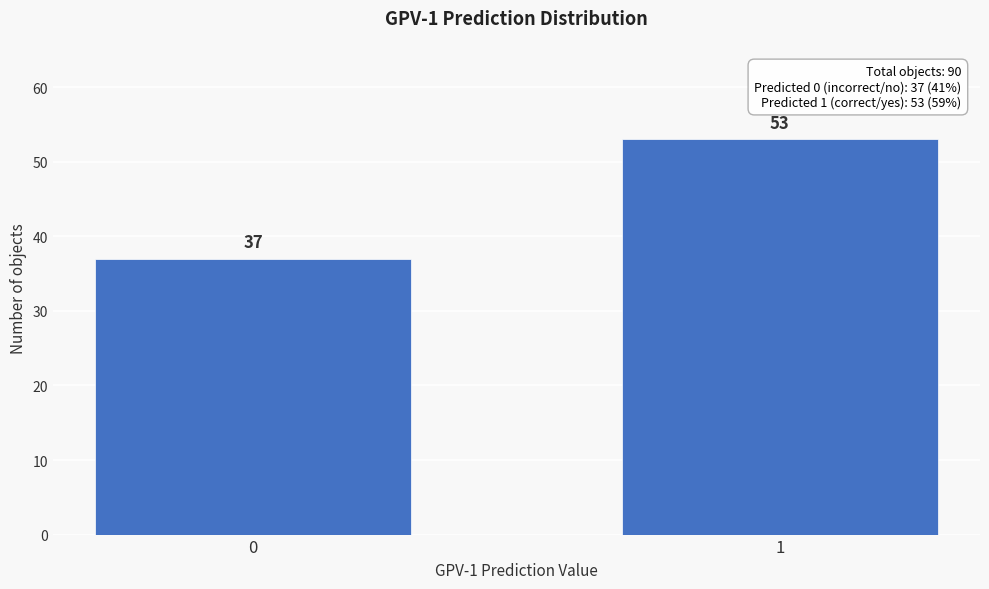

Reading left to right, list all the values displayed in this chart.

37	53